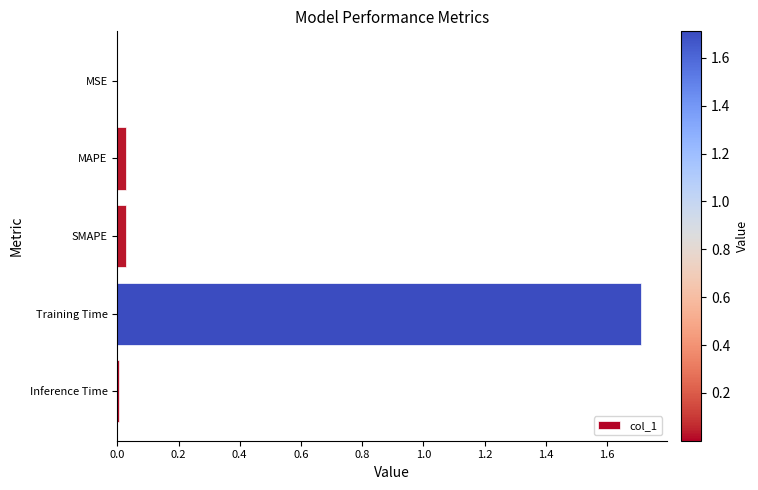

What is the greatest value displayed?

1.7